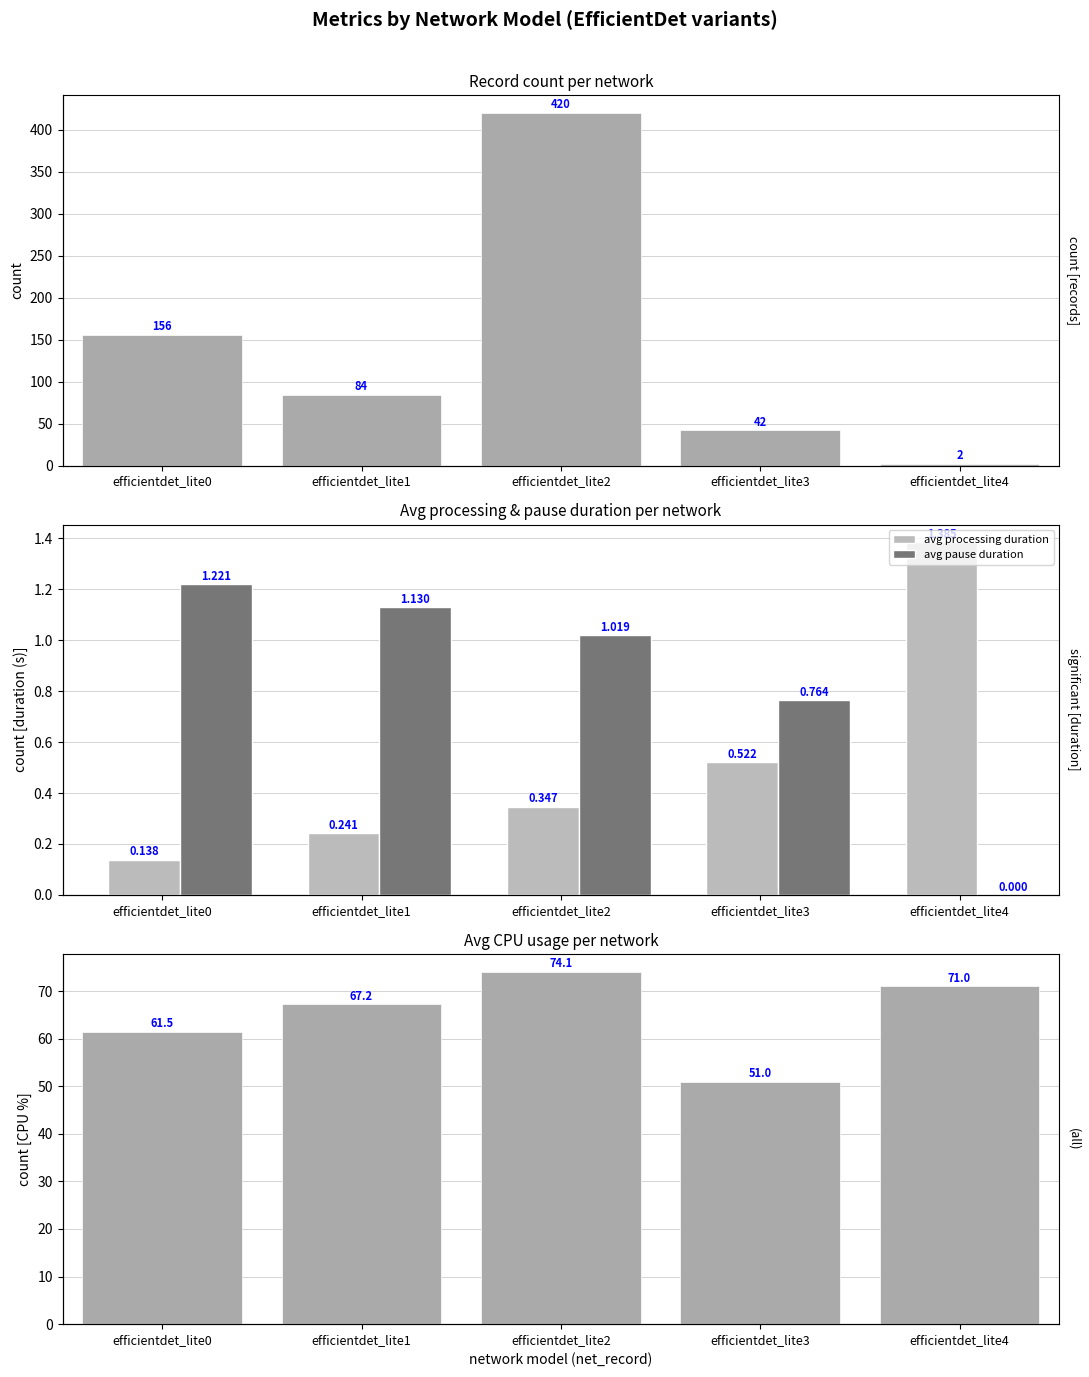

Which series has the largest range (max minus min)?

count